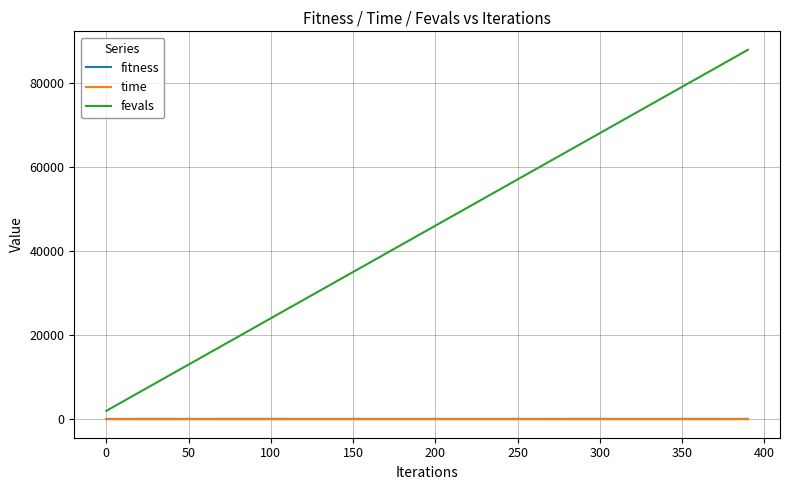

What are all the series names shown in the legend?

fitness, time, fevals